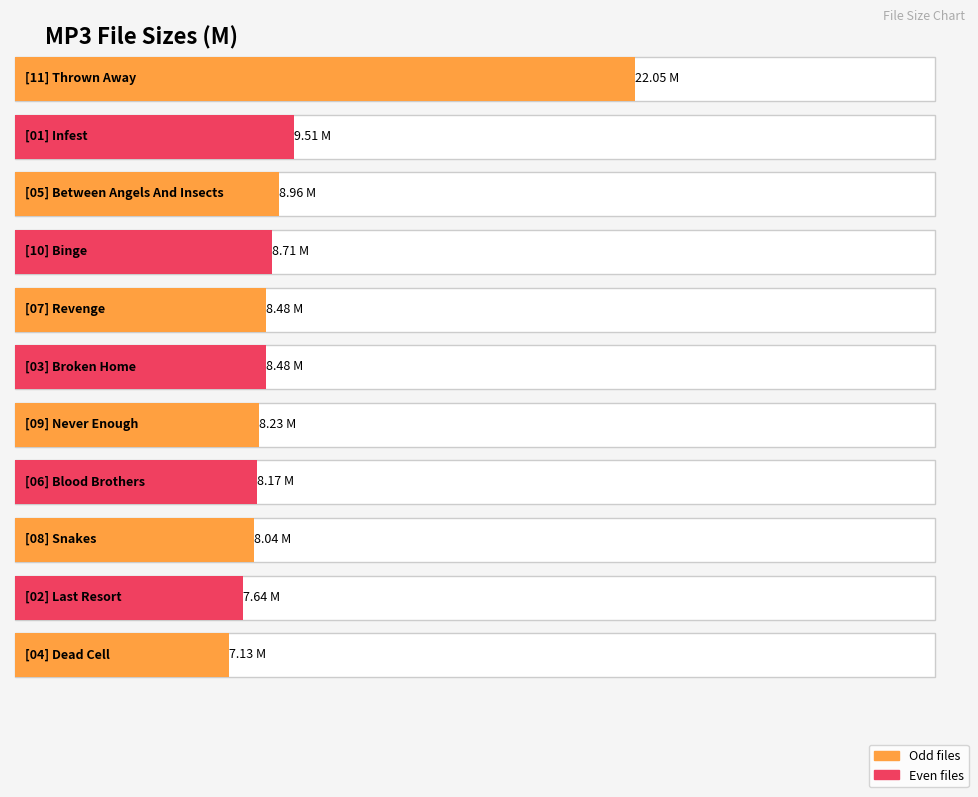

What is the label of the 10th bar from the right?

[01] Infest.mp3